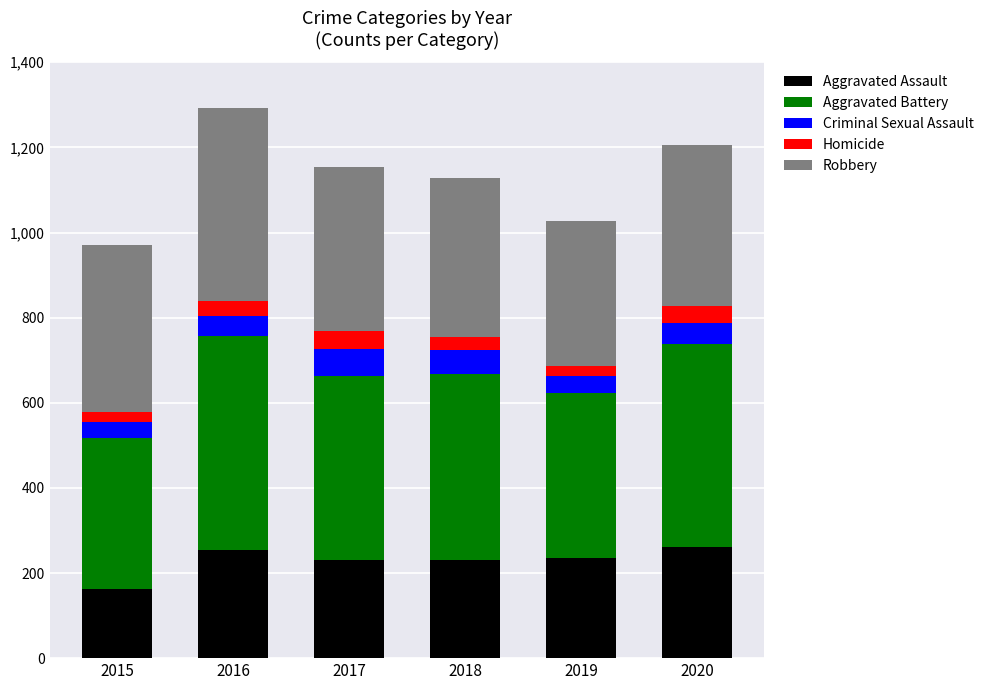

True or false: Aggravated Assault has a value of 290 at 2015.

False